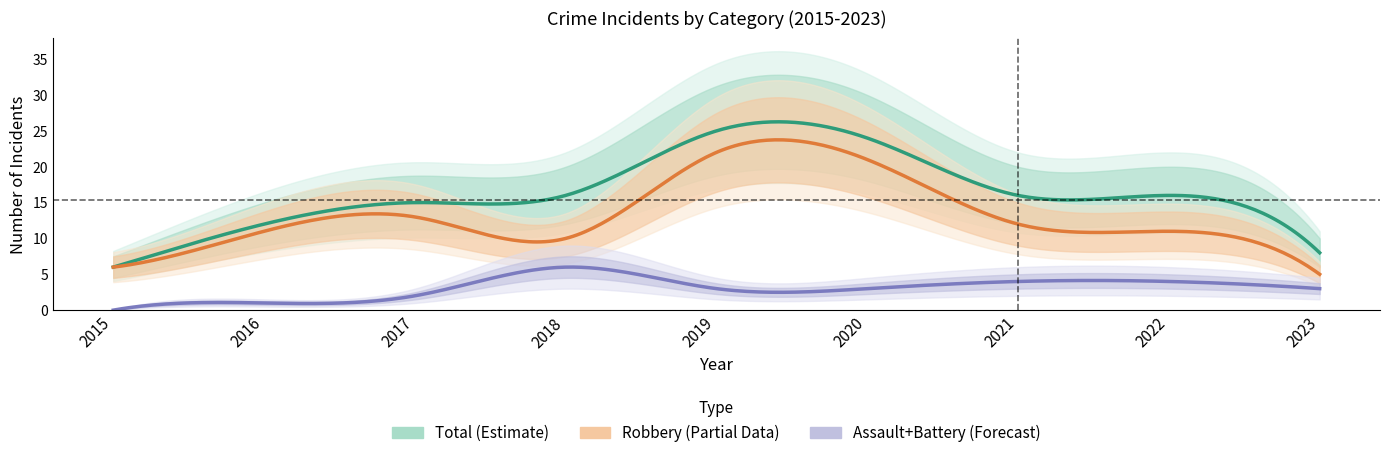

Does the chart have visible grid lines?

No